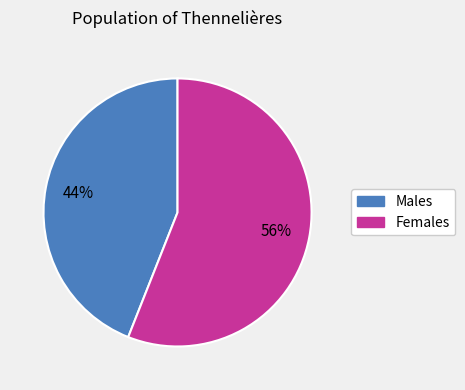

Does any single category account for the majority?

Yes